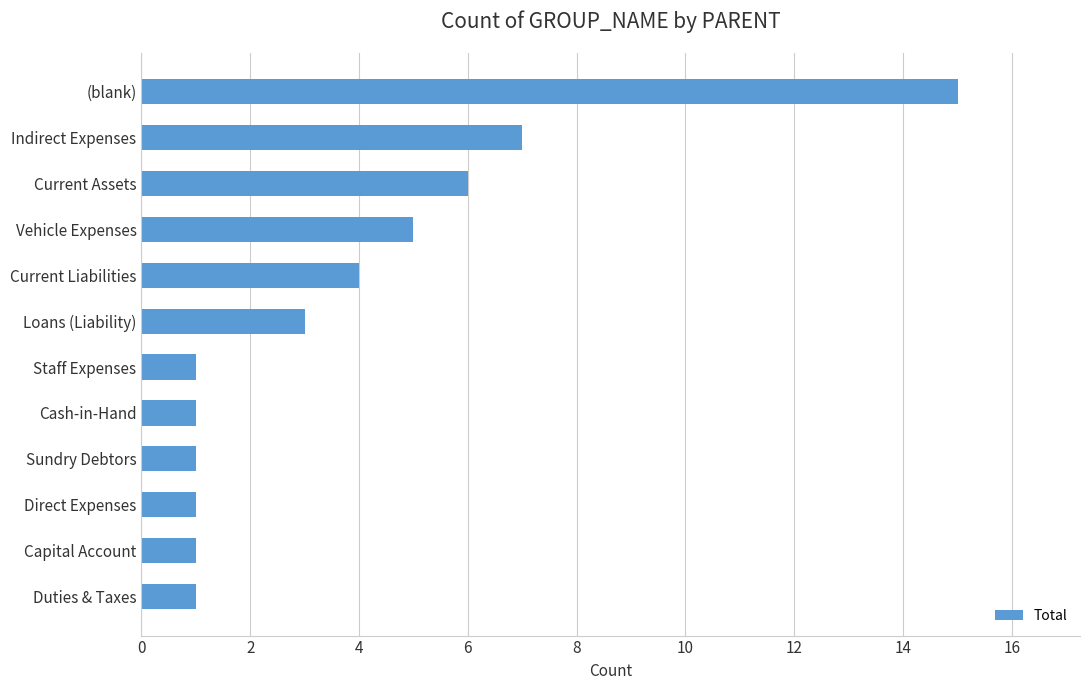

Approximately how many times larger is the value at (blank) compared to Loans (Liability)?

5.0